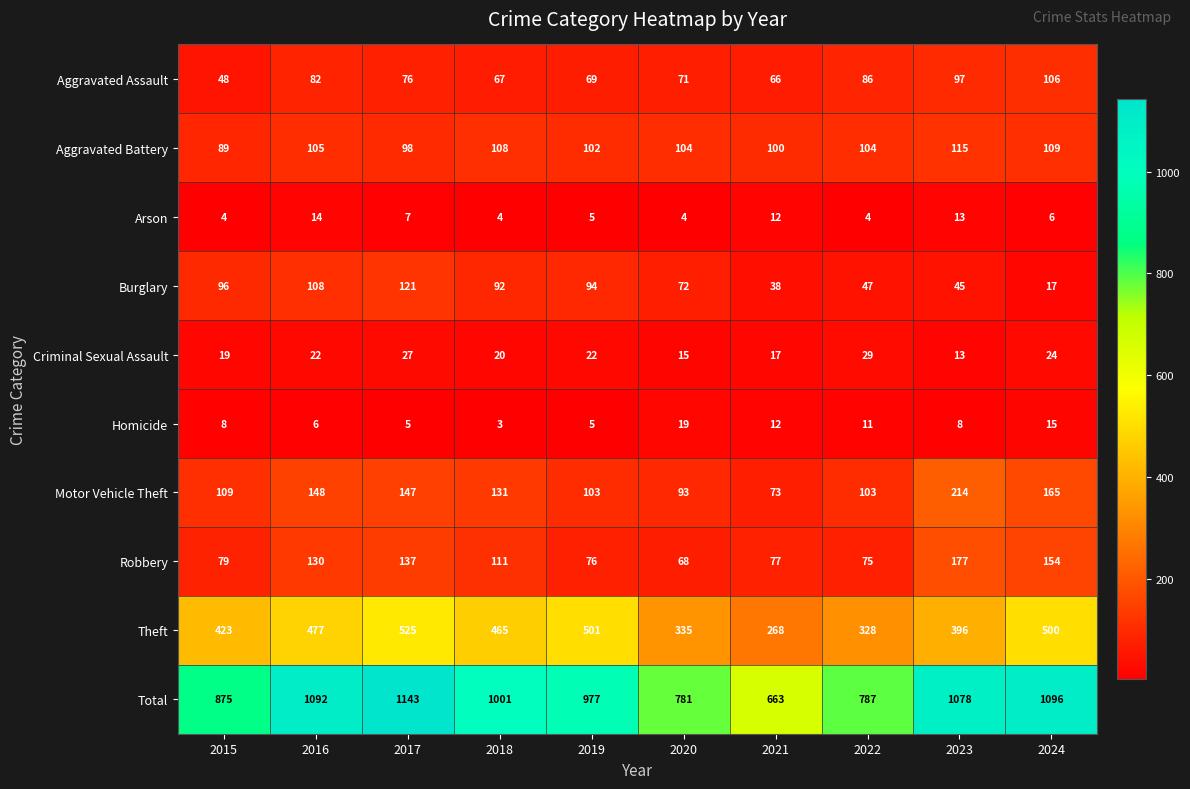

Is it true that Homicide equals 5 at 2019?

True